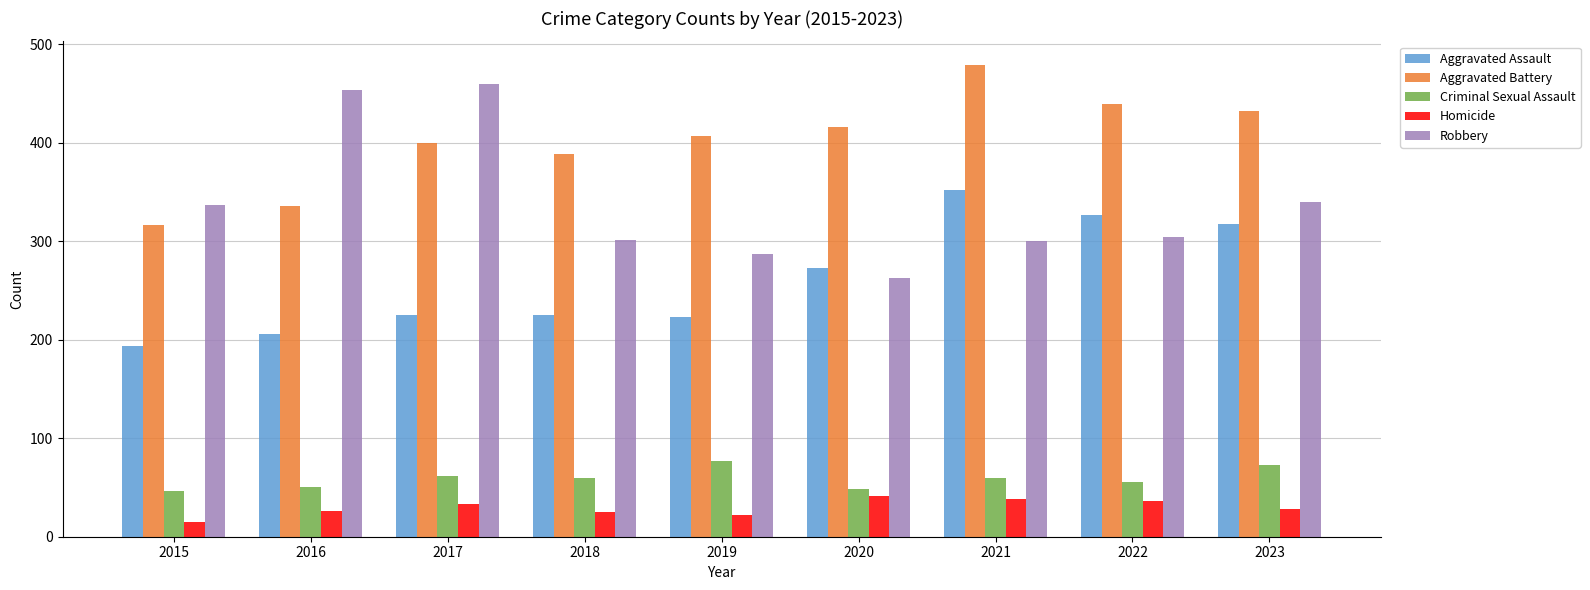

What is the value of the Aggravated Assault bar at the 4th from the left?

225